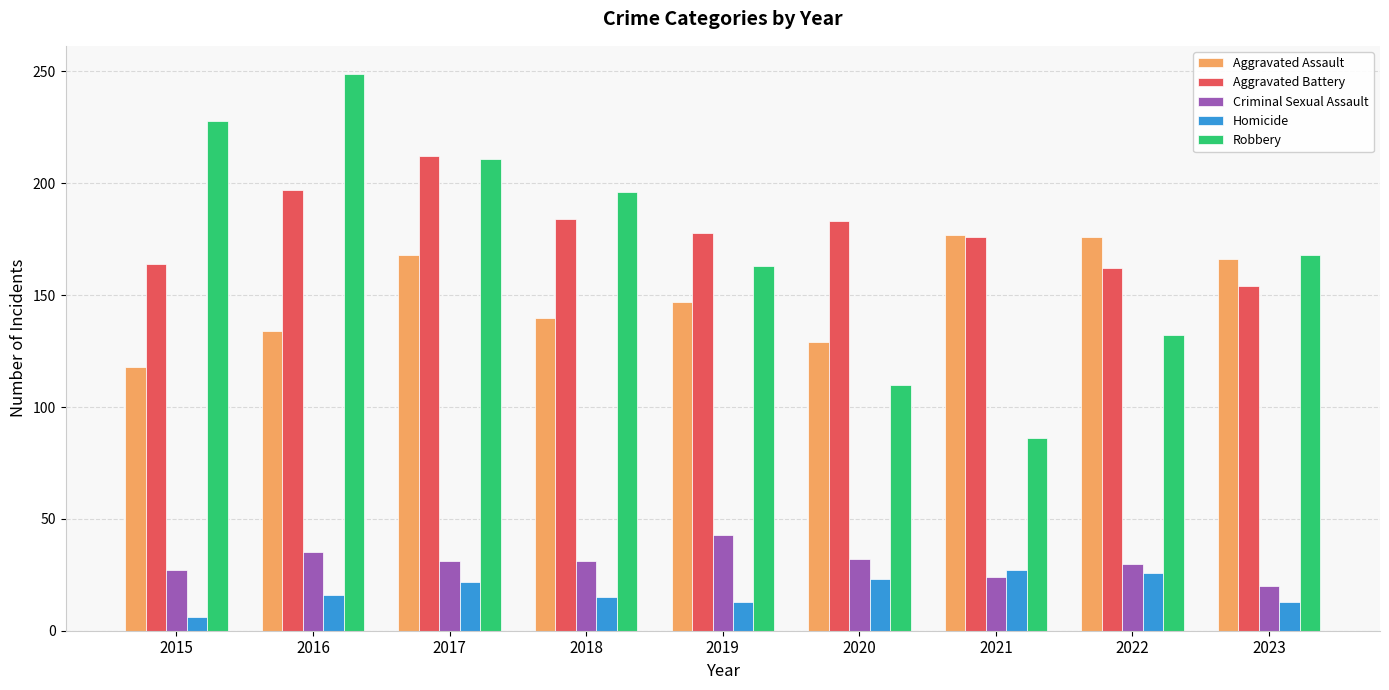

What is the difference between the Homicide values at 2016 and 2023?

3